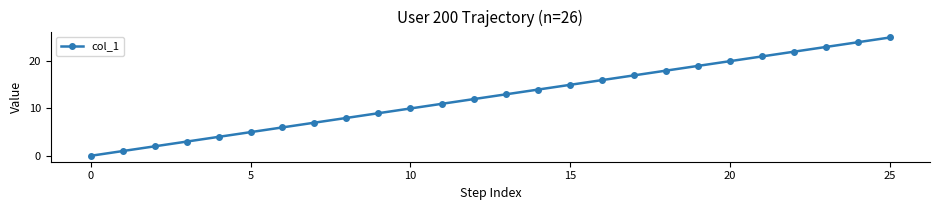

What is the sum of all values?

325